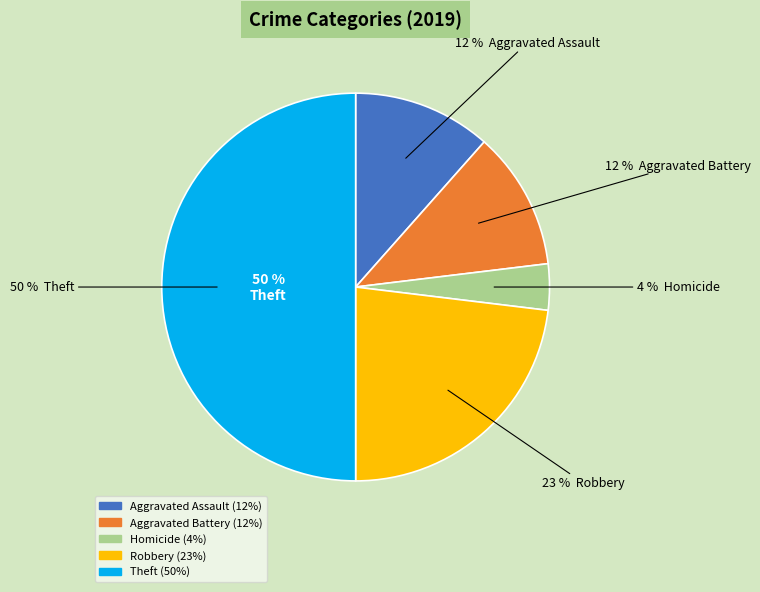

Is the sum of Arson and Homicide greater than half?

No